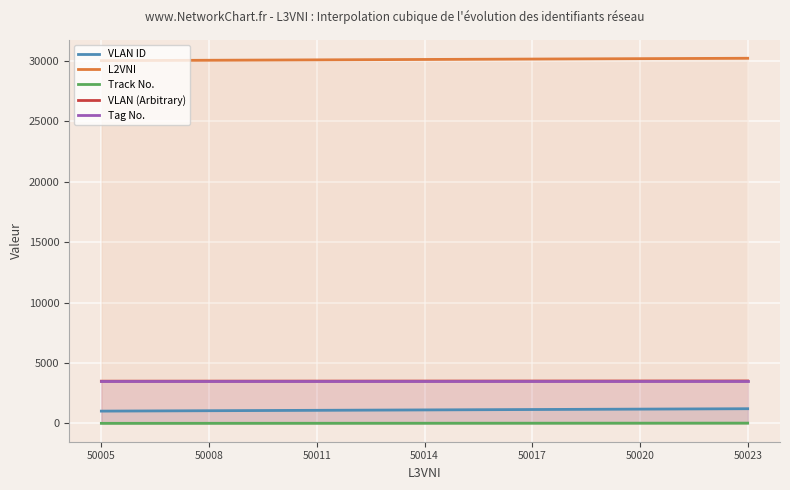

Between 50015 and 50008, which is larger?

50015